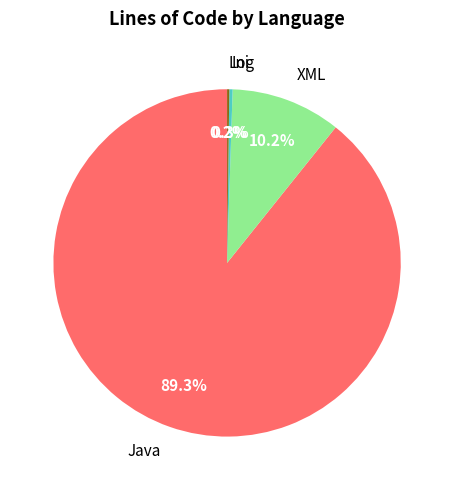

Is there a majority slice in this chart?

Yes